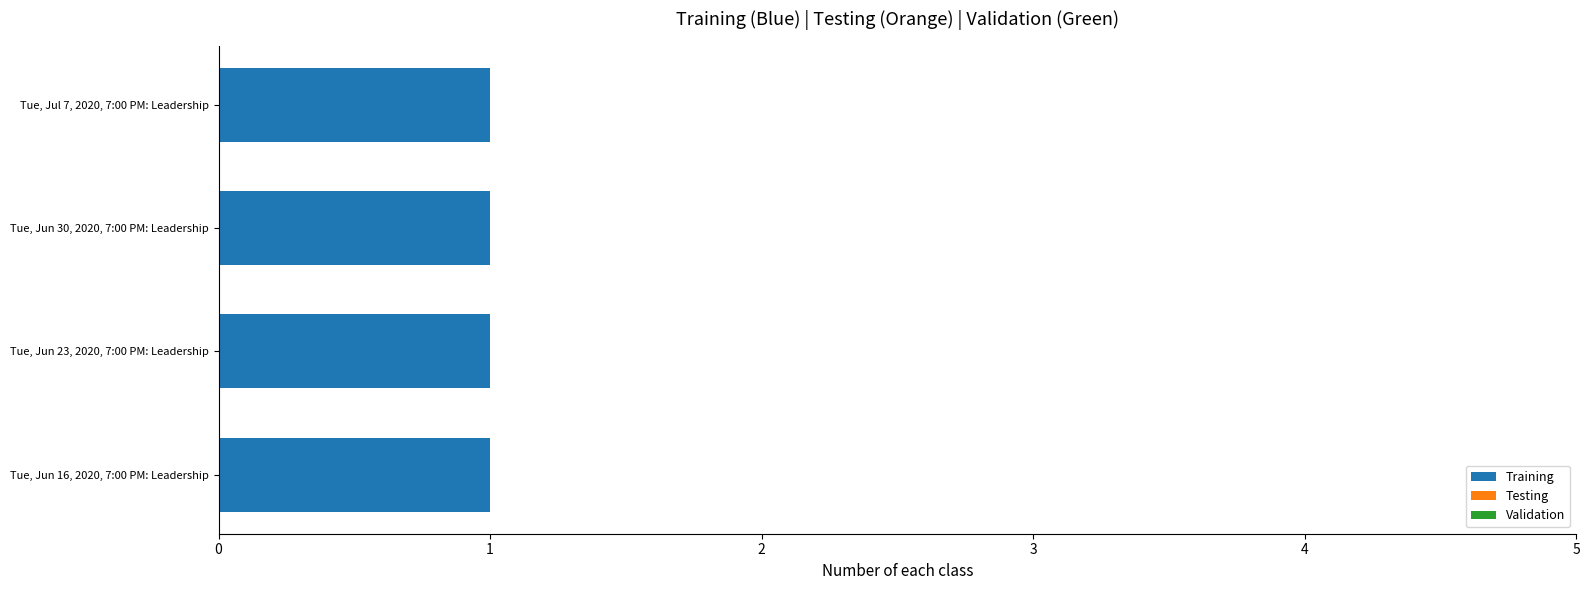

How many series are shown in this chart?

3